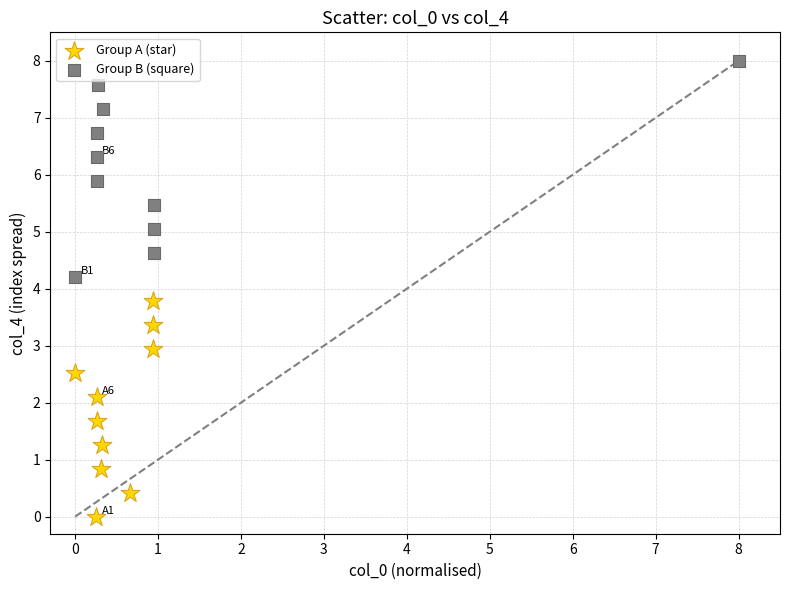

Which series reaches the maximum Y coordinate?

Group B (square)